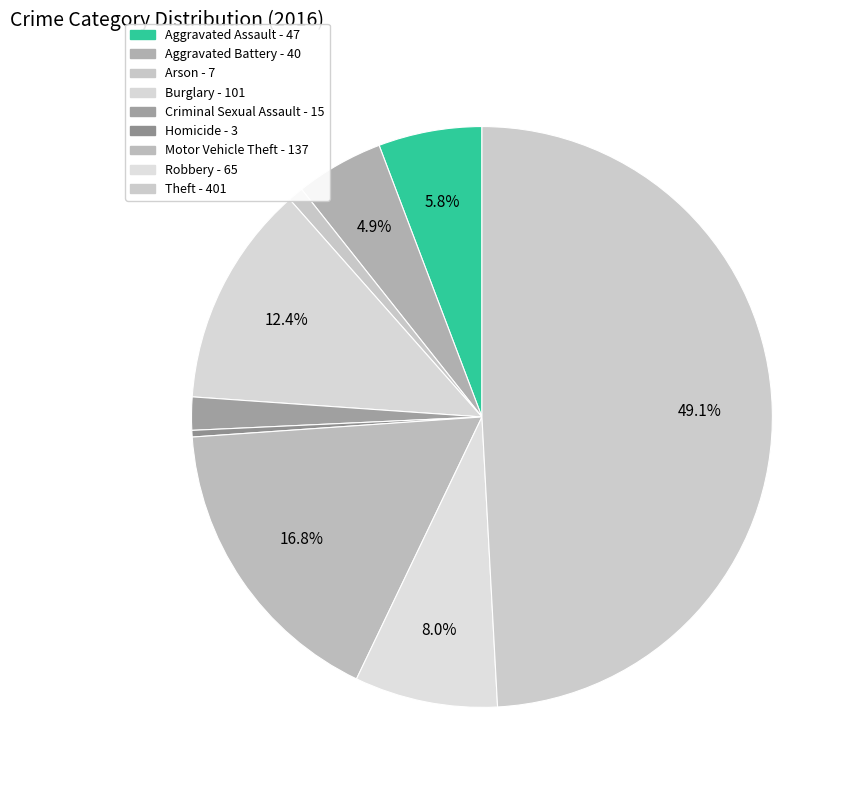

To the nearest percent, what is the difference between the Theft and Homicide slice percentages?

49%